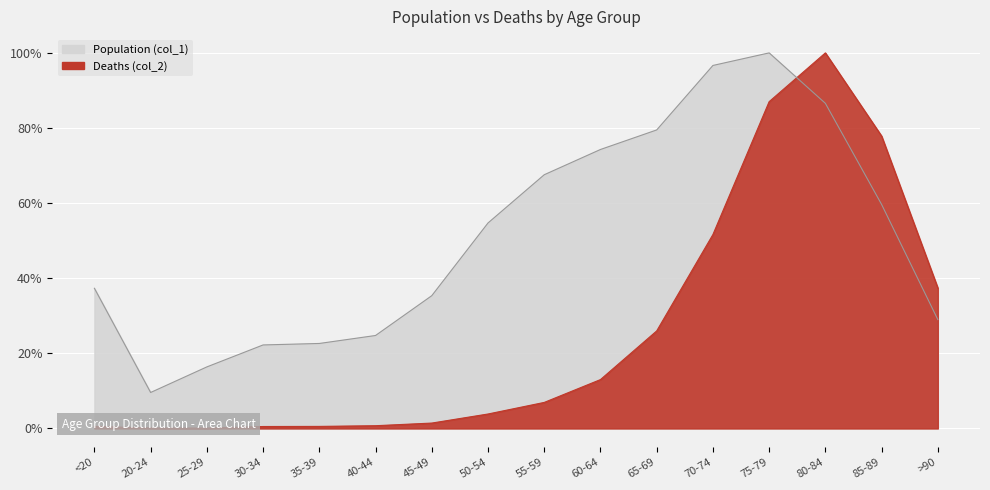

How many times do Deaths (col_2) and Population (col_1) cross each other?

1